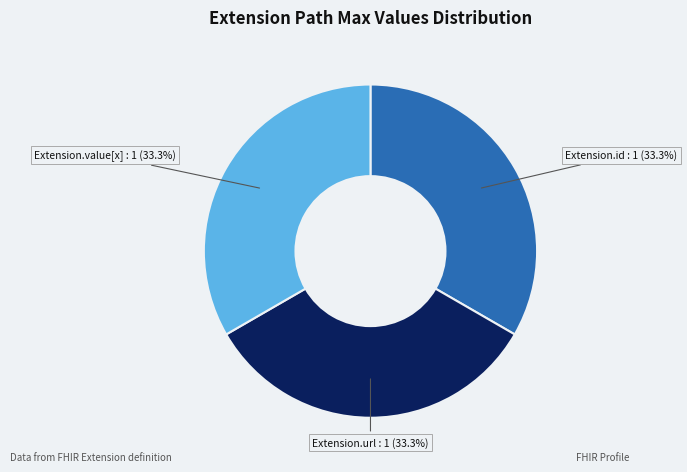

Is the sum of Extension.url : 1 (33.3%) and Extension.value[x] : 1 (33.3%) greater than half?

Yes